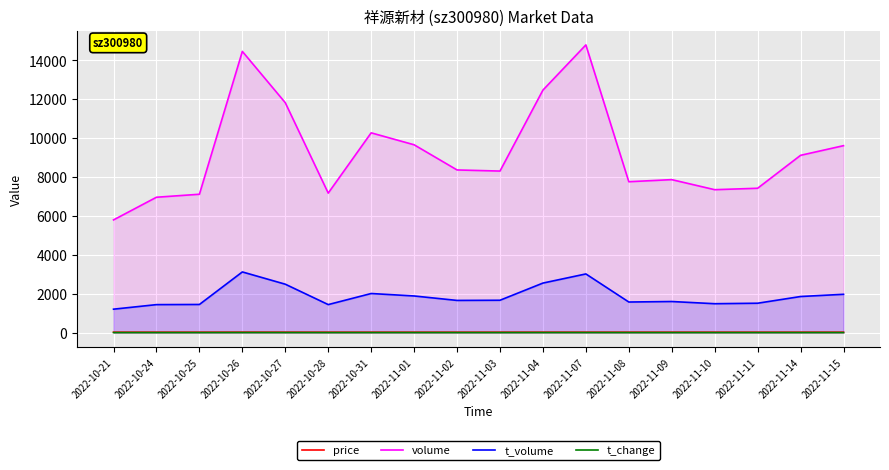

Where is t_volume nearest to the value 2160?

2022-10-31